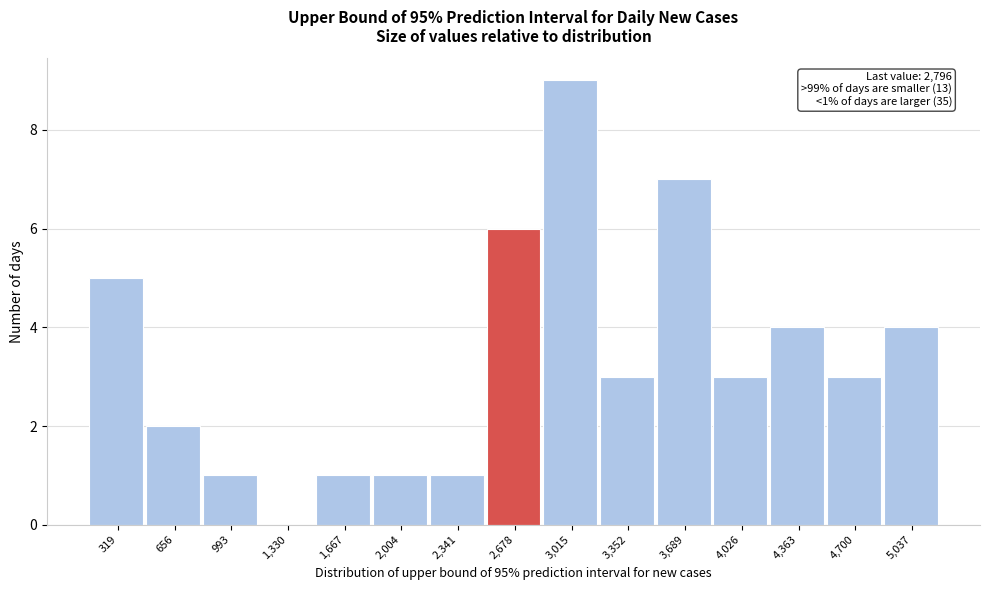

Reading left to right, transcribe all the data shown in this chart.

319=5	656=2	993=1	1,330=0	1,667=1	2,004=1	2,341=1	2,678=6	3,015=9	3,352=3	3,689=7	4,026=3	4,363=4	4,700=3	5,037=4